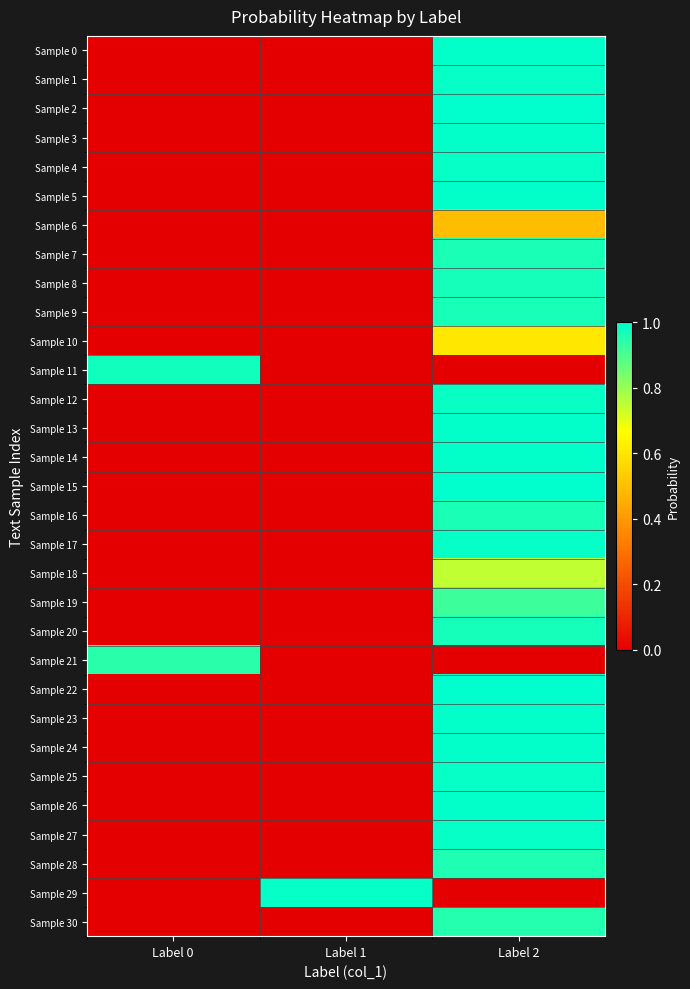

Reading left to right, what are all the values shown in this chart?

Sample 0: Label 0=0.0	Label 1=0.0	Label 2=1.0
Sample 1: Label 0=0.0	Label 1=0.0	Label 2=1.0
Sample 2: Label 0=0.0	Label 1=0.0	Label 2=1.0
Sample 3: Label 0=0.0	Label 1=0.0	Label 2=1.0
Sample 4: Label 0=0.0	Label 1=0.0	Label 2=1.0
Sample 5: Label 0=0.0	Label 1=0.0	Label 2=1.0
Sample 6: Label 0=0.0	Label 1=0.0	Label 2=0.5
Sample 7: Label 0=0.0	Label 1=0.0	Label 2=1.0
Sample 8: Label 0=0.0	Label 1=0.0	Label 2=1.0
Sample 9: Label 0=0.0	Label 1=0.0	Label 2=1.0
Sample 10: Label 0=0.0	Label 1=0.0	Label 2=0.6
Sample 11: Label 0=1.0	Label 1=0.0	Label 2=0.0
Sample 12: Label 0=0.0	Label 1=0.0	Label 2=1.0
Sample 13: Label 0=0.0	Label 1=0.0	Label 2=1.0
Sample 14: Label 0=0.0	Label 1=0.0	Label 2=1.0
Sample 15: Label 0=0.0	Label 1=0.0	Label 2=1.0
Sample 16: Label 0=0.0	Label 1=0.0	Label 2=1.0
Sample 17: Label 0=0.0	Label 1=0.0	Label 2=1.0
Sample 18: Label 0=0.0	Label 1=0.0	Label 2=0.7
Sample 19: Label 0=0.0	Label 1=0.0	Label 2=0.9
Sample 20: Label 0=0.0	Label 1=0.0	Label 2=1.0
Sample 21: Label 0=0.9	Label 1=0.0	Label 2=0.0
Sample 22: Label 0=0.0	Label 1=0.0	Label 2=1.0
Sample 23: Label 0=0.0	Label 1=0.0	Label 2=1.0
Sample 24: Label 0=0.0	Label 1=0.0	Label 2=1.0
Sample 25: Label 0=0.0	Label 1=0.0	Label 2=1.0
Sample 26: Label 0=0.0	Label 1=0.0	Label 2=1.0
Sample 27: Label 0=0.0	Label 1=0.0	Label 2=1.0
Sample 28: Label 0=0.0	Label 1=0.0	Label 2=1.0
Sample 29: Label 0=0.0	Label 1=1.0	Label 2=0.0
Sample 30: Label 0=0.0	Label 1=0.0	Label 2=1.0